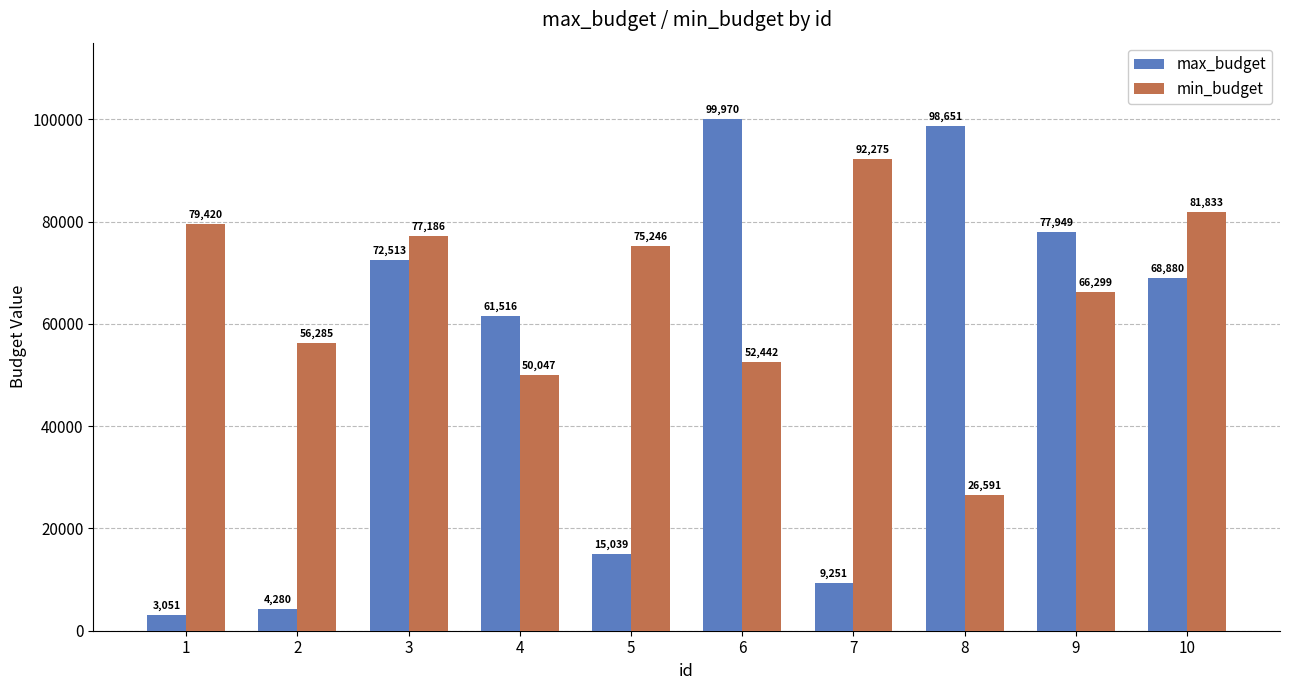

The value of max_budget at 9 is 17890. True or false?

False